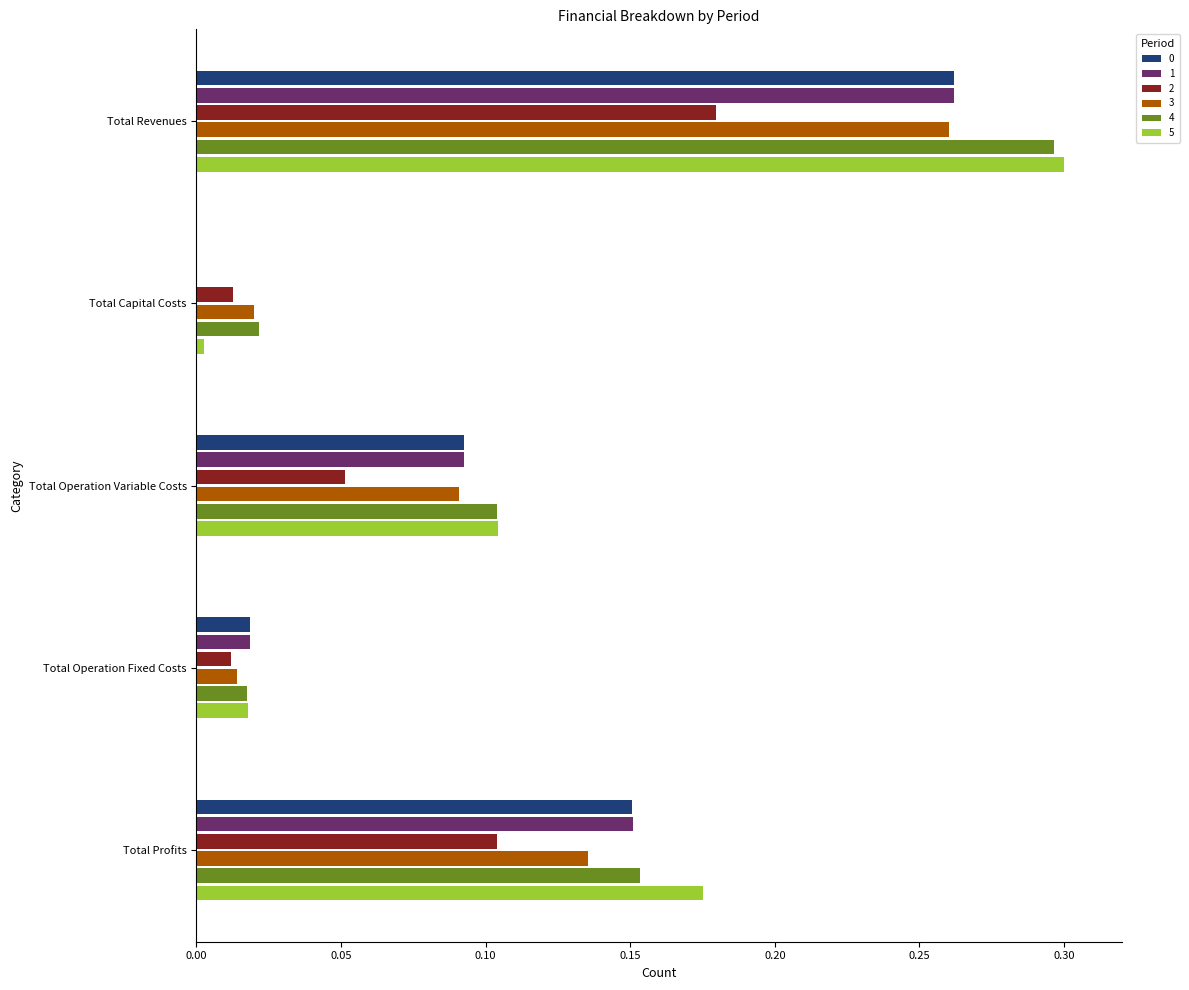

Which series changed the most between Total Revenues and Total Operation Variable Costs?

5